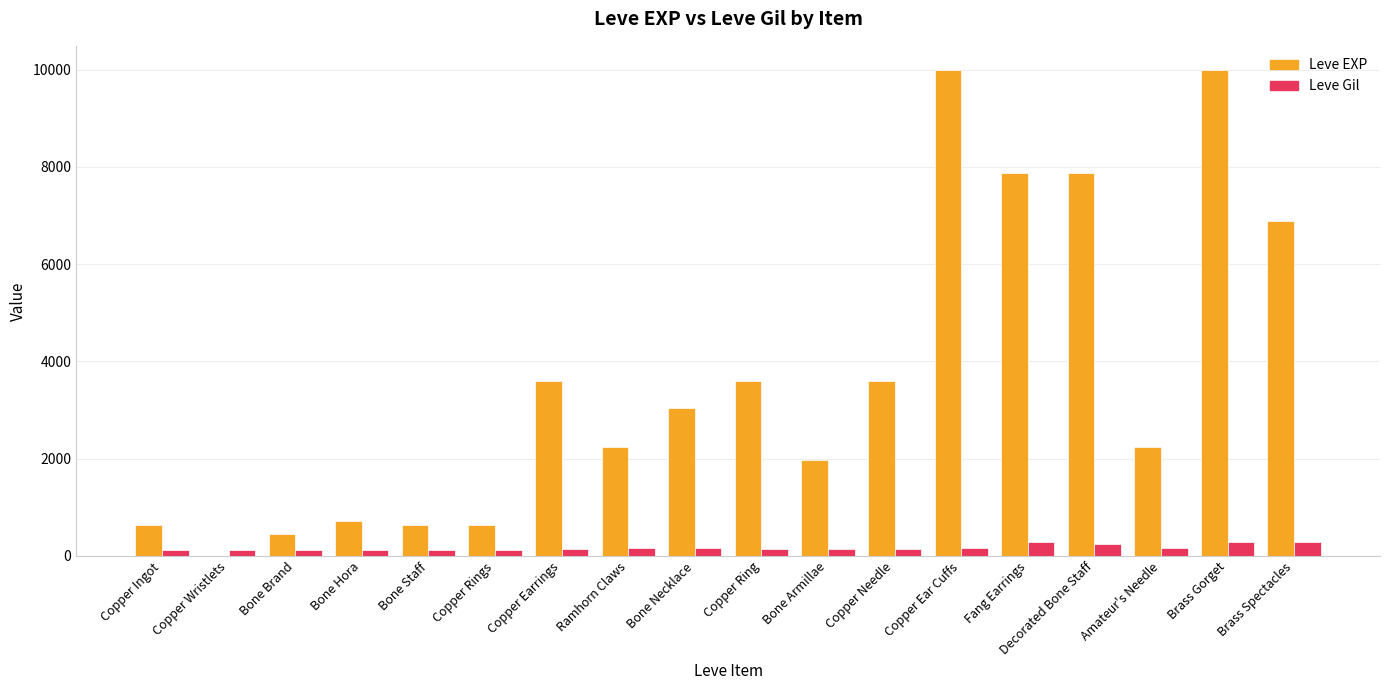

What are all the series names shown in the legend?

Leve EXP, Leve Gil